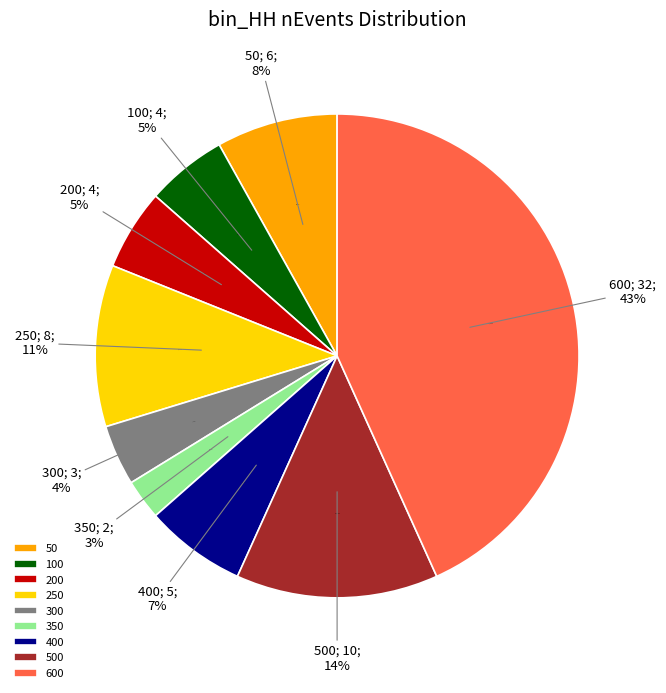

Is it true that 150 is 12% of the pie?

False